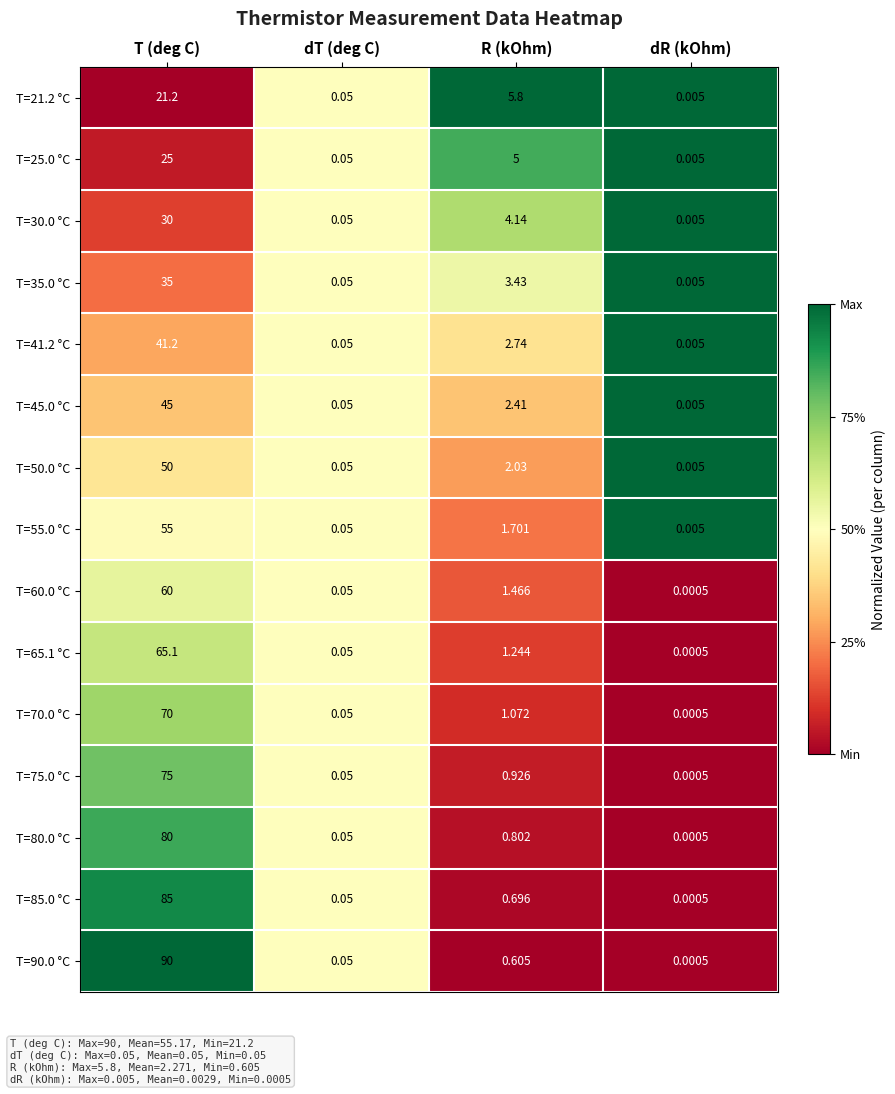

Which series has the widest spread of values?

T=90.0 °C